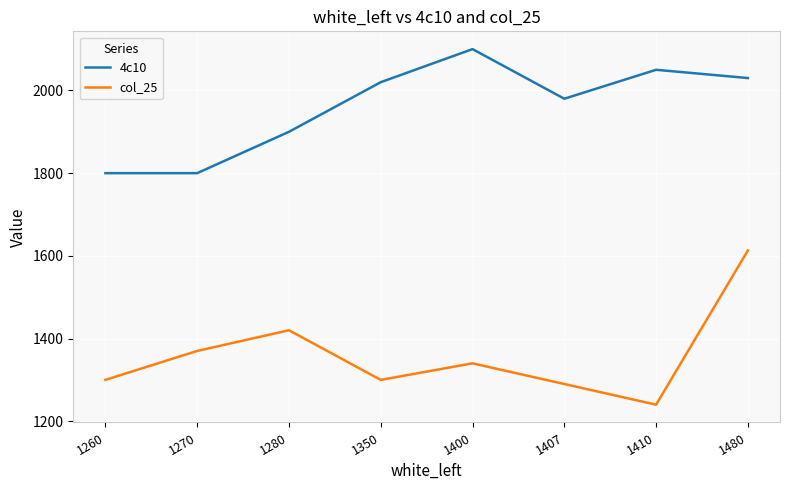

Reading left to right, what are all the values shown in this chart?

4c10: 1260=1800	1270=1800	1280=1900	1350=2020	1400=2100	1407=1980	1410=2050	1480=2030
col_25: 1260=1300	1270=1370	1280=1420	1350=1300	1400=1340	1407=1290	1410=1240	1480=1613